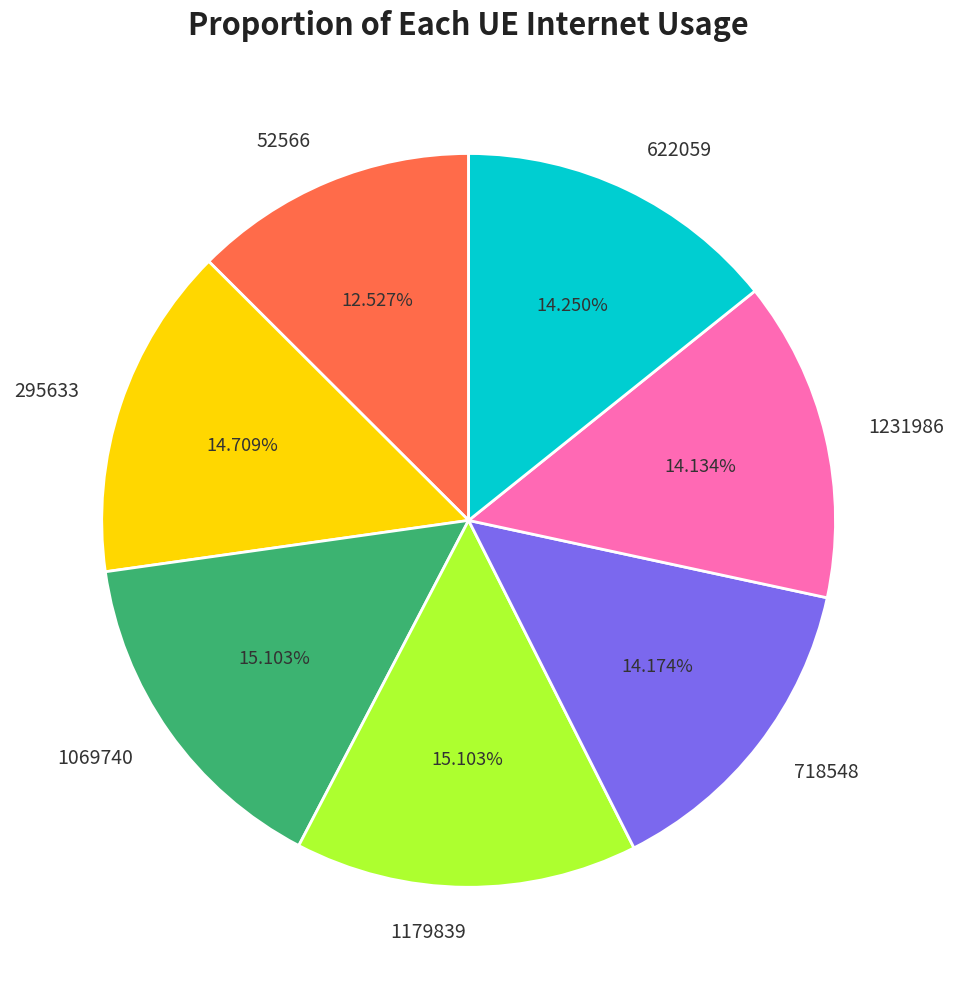

Which slice is the smallest?

52566